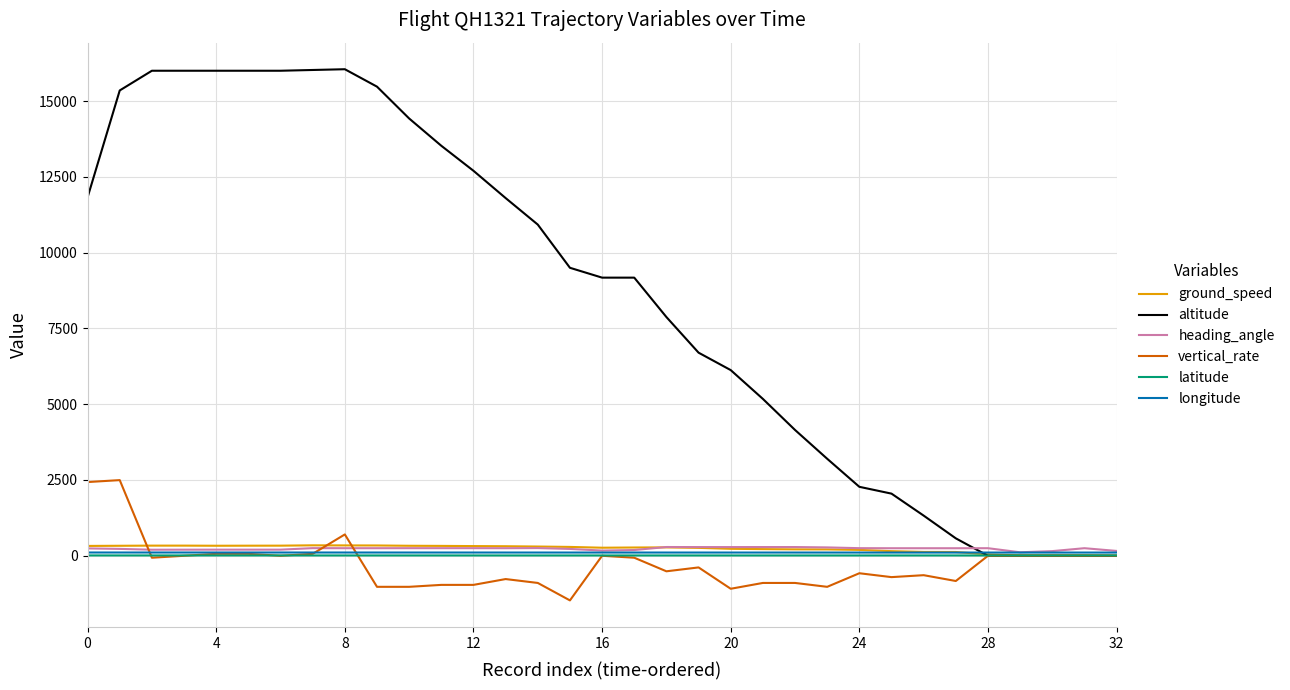

What is the maximum value shown in the chart?

16050.0